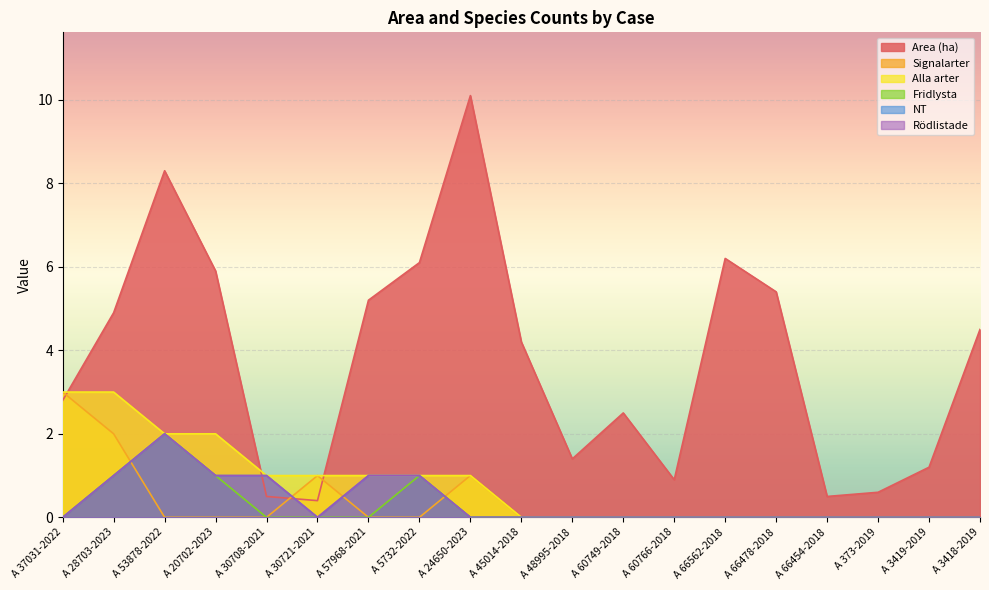

What is the value of the Rödlistade point at the 3rd from the left?

2.0